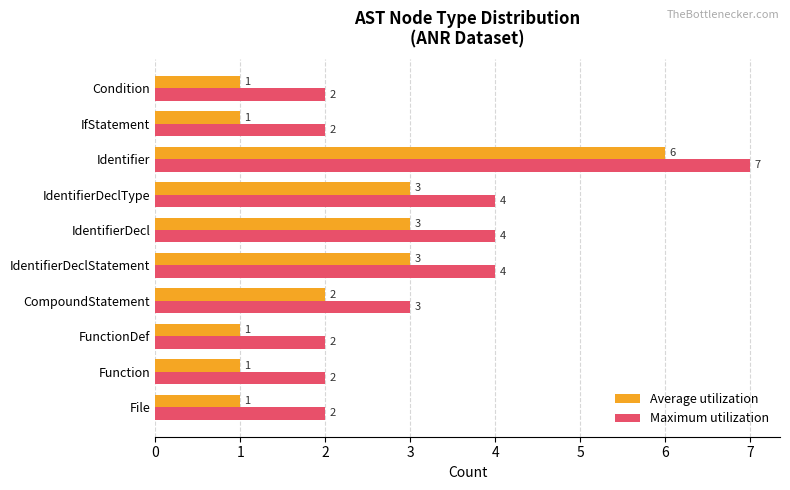

Count the number of categories in the chart.

10